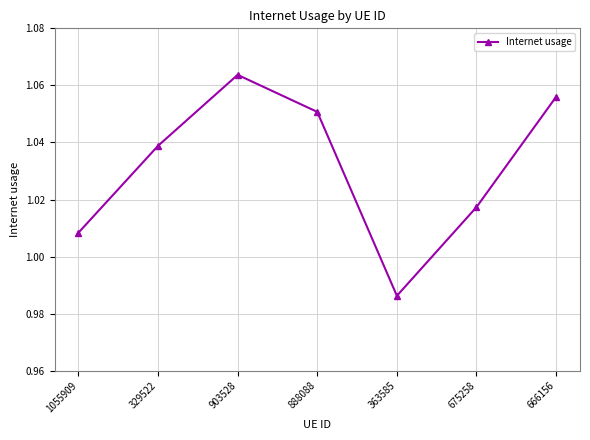

The value at 675258 is 0.5. True or false?

False